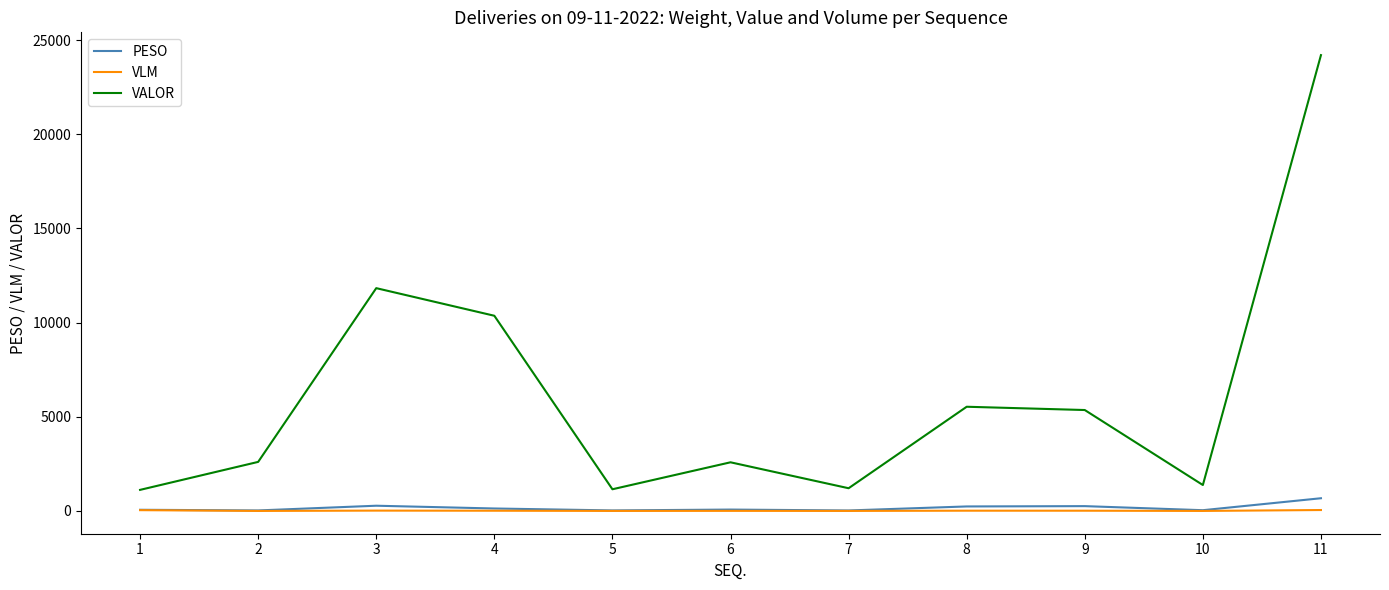

At which category is the sum across all series the highest?

11